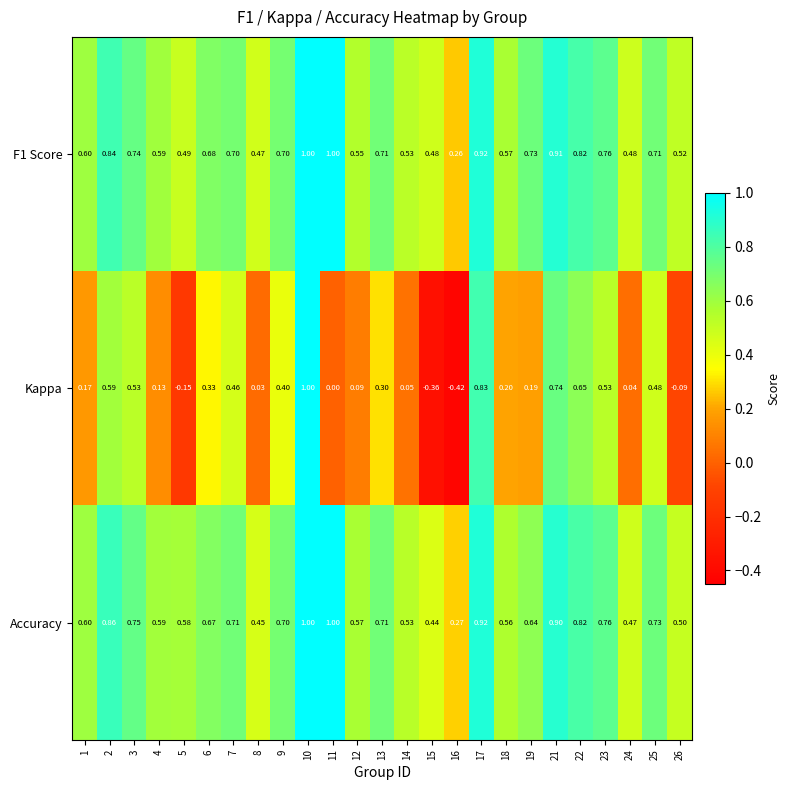

Which series has the largest range (max minus min)?

Kappa